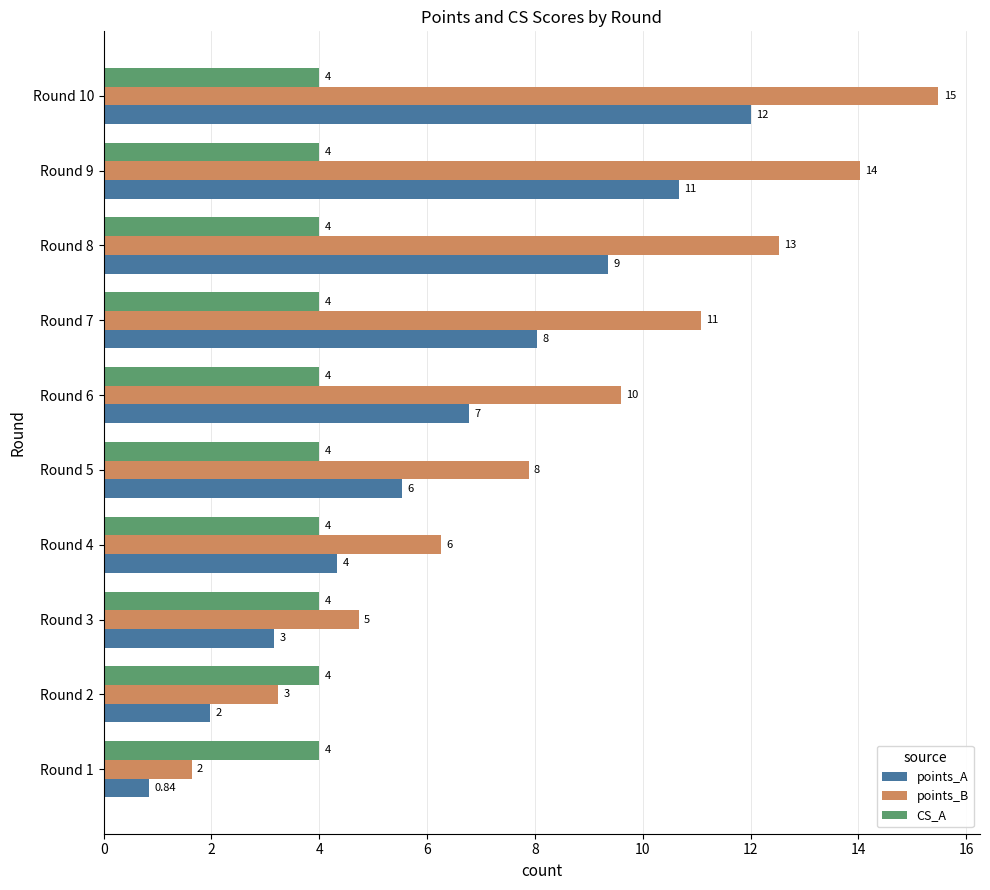

Which label corresponds to the largest value in the chart?

Round 10